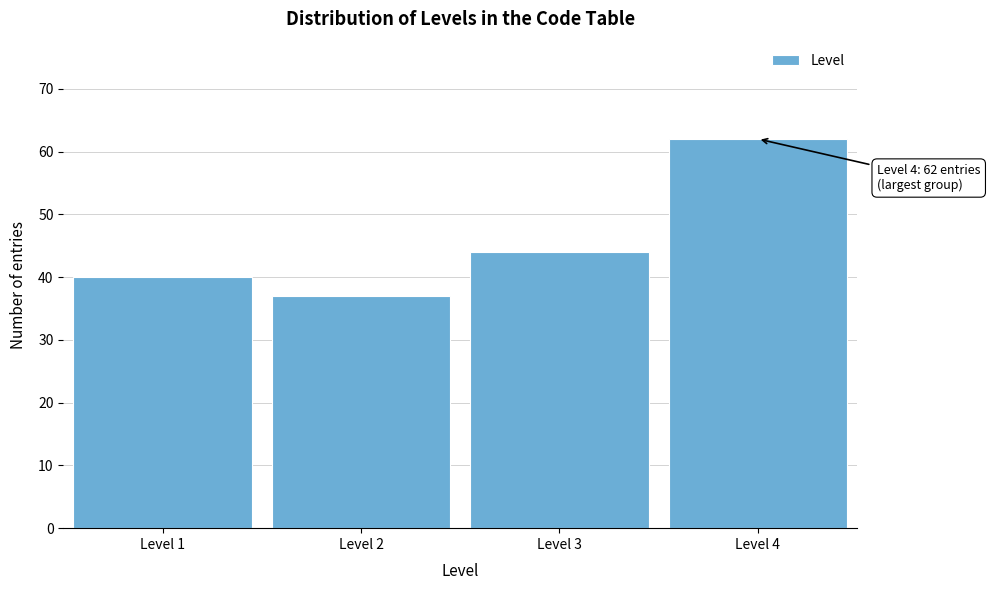

Reading left to right, what are all the values shown in this chart?

40	37	44	62